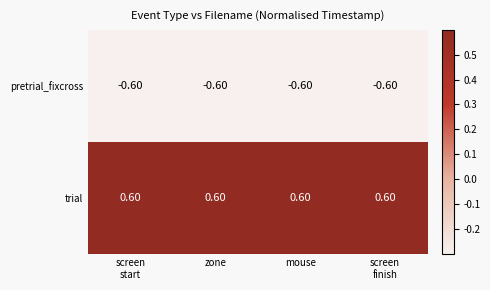

Rank the series by their maximum value, from highest to lowest.

trial, pretrial_fixcross